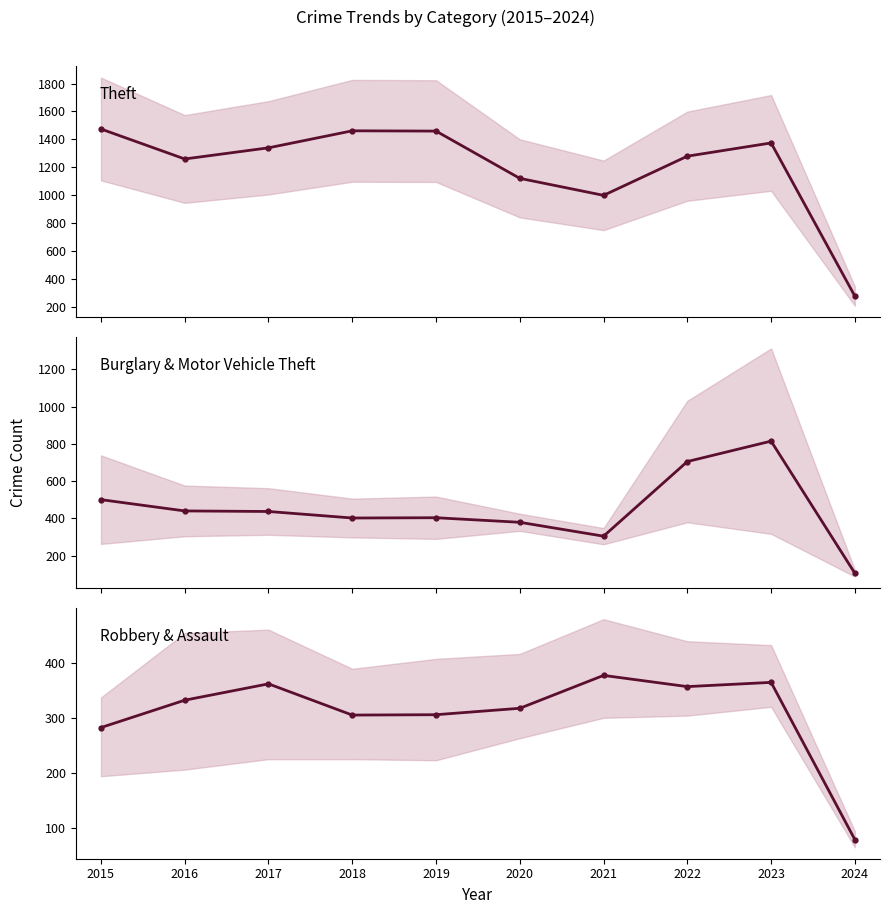

What value does the Robbery & Assault series have at 2024?

79.0